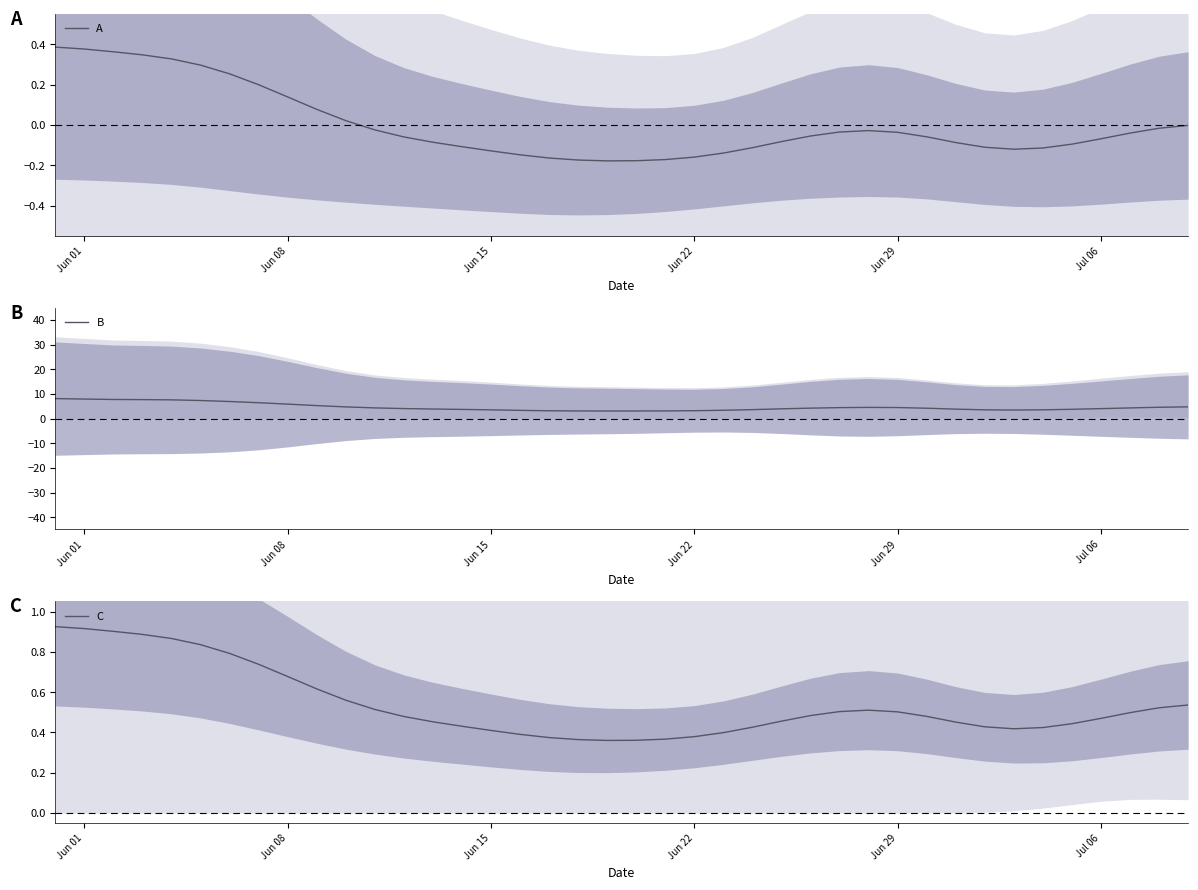

What is the highest value of the B series?

8.1